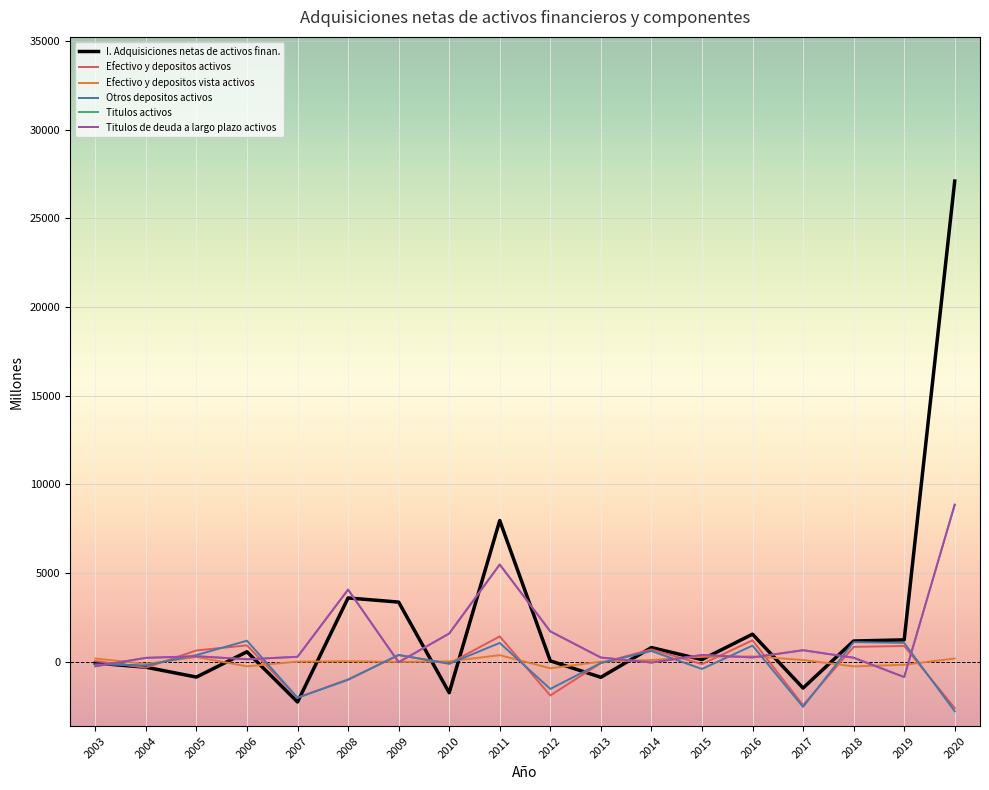

Is this an area chart (filled region under the line)?

No